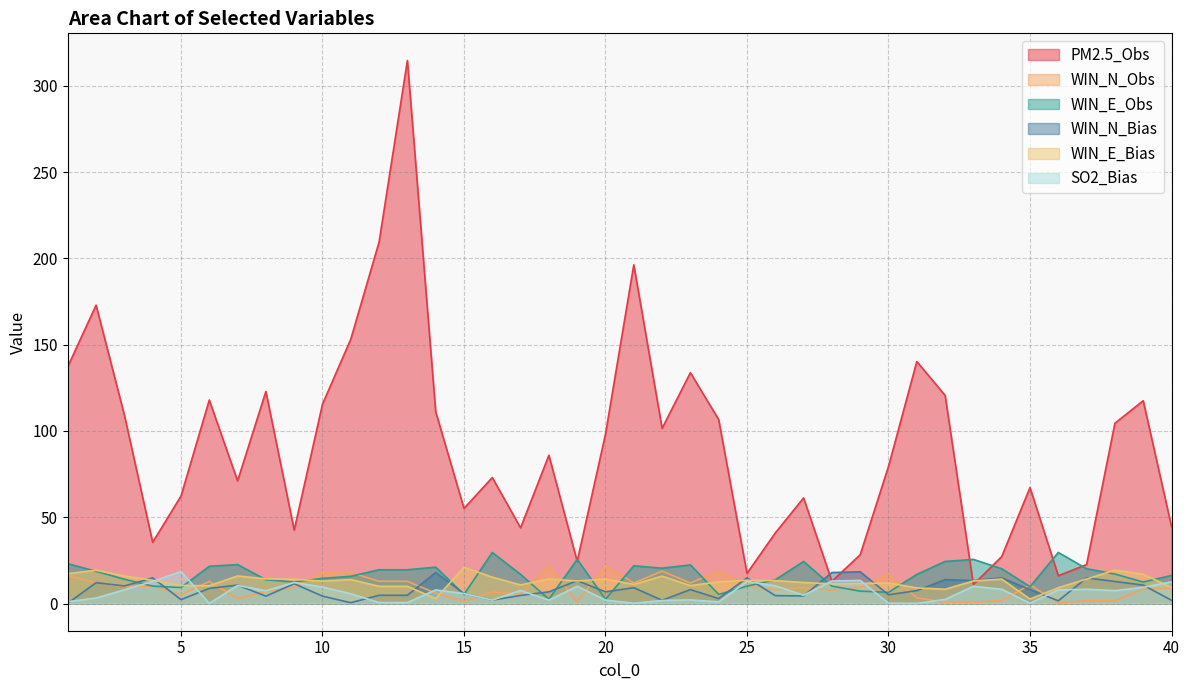

Reading right to left, what are all the values shown in this chart?

PM2.5_Obs: 40=44.7	39=117.6	38=104.5	37=22.6	36=16.1	35=67.2	34=27.2	33=11.0	32=120.6	31=140.3	30=79.5	29=28.3	28=12.9	27=61.2	26=40.9	25=17.5	24=106.6	23=133.8	22=101.5	21=196.3	20=98.2	19=24.5	18=86.0	17=43.9	16=73.0	15=55.1	14=111.2	13=314.7	12=209.5	11=153.2	10=115.5	9=42.6	8=122.9	7=71.0	6=117.9	5=62.3	4=35.5	3=109.2	2=172.9	1=137.3
WIN_N_Obs: 40=8.9	39=8.5	38=1.6	37=1.7	36=0.3	35=10.9	34=1.7	33=0.8	32=0.8	31=3.3	30=17.2	29=9.3	28=7.8	27=9.2	26=8.0	25=10.1	24=18.9	23=11.9	22=18.8	21=11.9	20=22.0	19=0.8	18=22.0	17=5.6	16=6.7	15=1.2	14=6.0	13=12.9	12=12.9	11=18.0	10=18.3	9=9.5	8=6.9	7=2.9	6=12.8	5=5.2	4=10.1	3=9.8	2=12.2	1=16.0
WIN_E_Obs: 40=16.3	39=12.5	38=17.1	37=20.2	36=29.6	35=9.8	34=20.2	33=25.6	32=24.4	31=16.9	30=6.5	29=7.2	28=10.1	27=24.4	26=13.8	25=10.1	24=5.3	23=22.4	22=20.5	21=21.9	20=2.5	19=25.6	18=2.5	17=16.9	16=29.6	15=5.3	14=21.1	13=19.6	12=19.6	11=15.8	10=14.6	9=12.5	8=13.8	7=22.6	6=21.6	5=9.3	4=10.1	3=14.1	2=18.7	1=23.1
WIN_N_Bias: 40=1.9	39=10.7	38=12.8	37=14.9	36=1.6	35=8.1	34=14.9	33=13.3	32=13.9	31=7.5	30=5.1	29=18.4	28=18.0	27=4.4	26=4.6	25=14.9	24=2.9	23=8.1	22=1.9	21=9.2	20=6.8	19=13.3	18=6.8	17=4.7	16=2.0	15=5.8	14=18.0	13=4.8	12=4.8	11=0.5	10=4.3	9=11.5	8=4.3	7=10.7	6=8.8	5=2.3	4=14.9	3=10.2	2=12.1	1=0.2
WIN_E_Bias: 40=9.3	39=17.0	38=19.4	37=14.2	36=9.2	35=2.6	34=14.2	33=13.1	32=8.3	31=9.1	30=11.9	29=11.6	28=11.4	27=12.2	26=13.3	25=13.5	24=12.6	23=10.4	22=15.9	21=11.1	20=14.2	19=13.1	18=14.2	17=10.8	16=15.3	15=21.0	14=2.9	13=10.0	12=10.0	11=13.9	10=13.0	9=14.1	8=14.3	7=16.0	6=10.3	5=10.5	4=13.5	3=16.0	2=19.3	1=17.3
SO2_Bias: 40=12.6	39=9.4	38=7.5	37=8.3	36=7.9	35=0.2	34=8.3	33=10.0	32=2.4	31=0.1	30=0.2	29=13.4	28=13.1	27=4.8	26=10.3	25=12.8	24=1.0	23=2.1	22=1.8	21=0.2	20=2.0	19=10.0	18=2.0	17=7.6	16=2.0	15=5.8	14=7.9	13=0.6	12=0.6	11=5.7	10=9.6	9=12.2	8=7.4	7=10.5	6=0.1	5=18.6	4=12.8	3=8.0	2=3.2	1=1.1